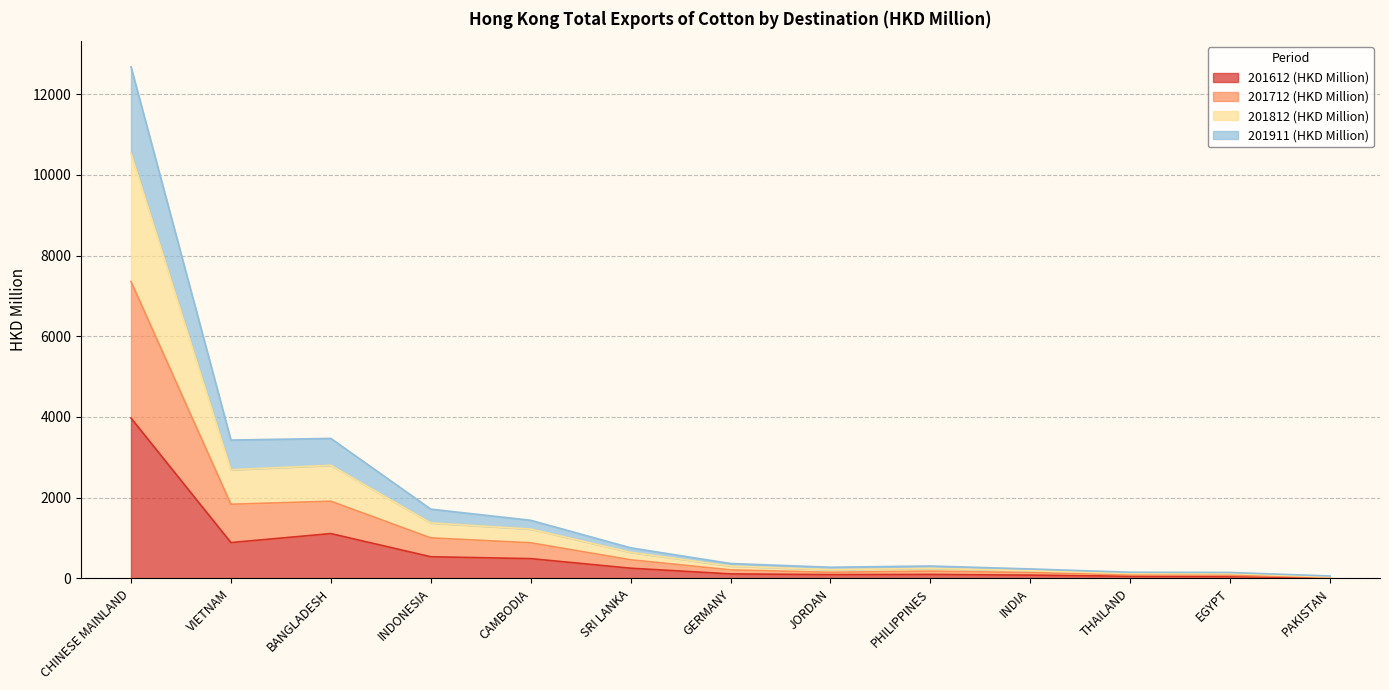

How many categories are shown in the chart?

13